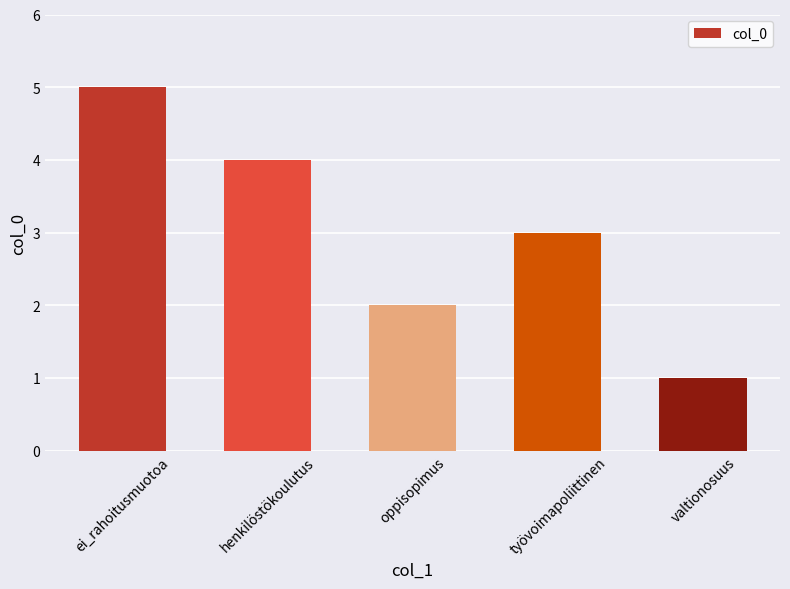

List the labels in order of value, smallest first.

valtionosuus, oppisopimus, työvoimapoliittinen, henkilöstökoulutus, ei_rahoitusmuotoa